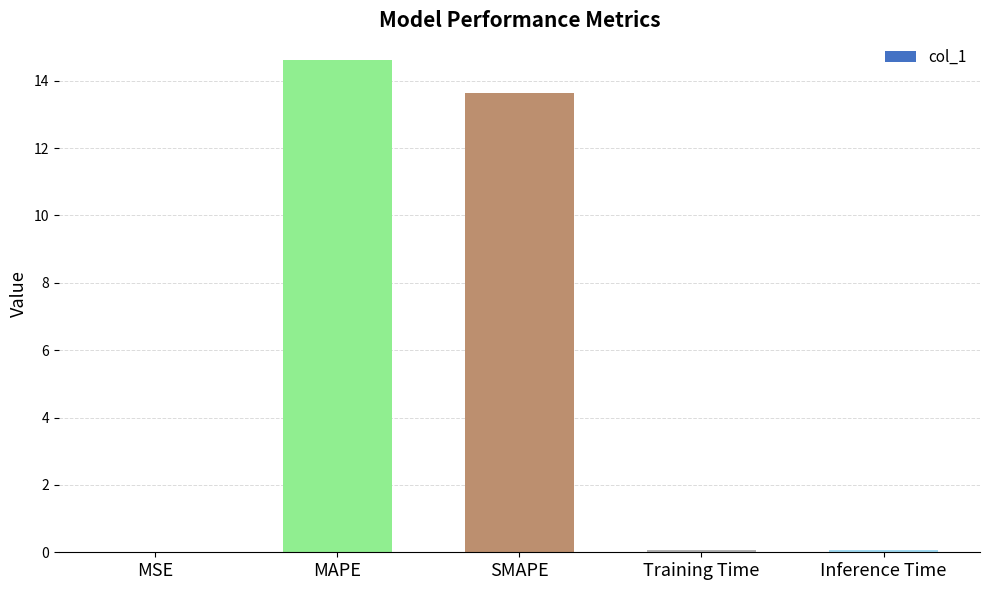

What is the greatest value displayed?

14.6